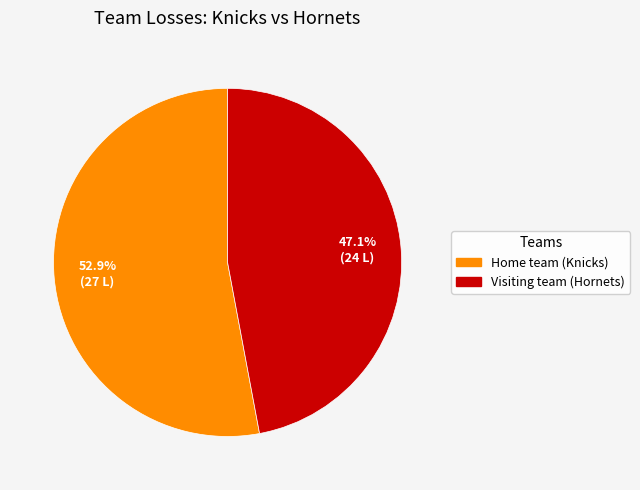

To the nearest percent, what portion does Home team (Knicks) represent?

53%